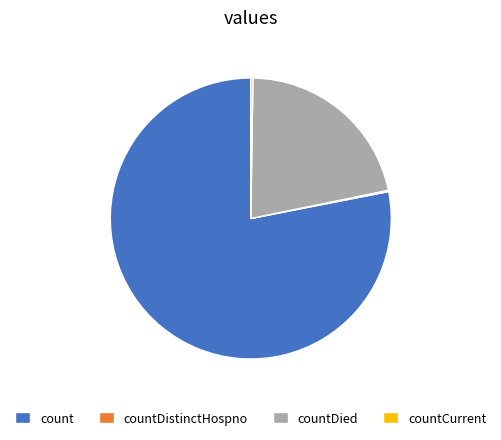

Does count account for over 50% of the chart?

Yes